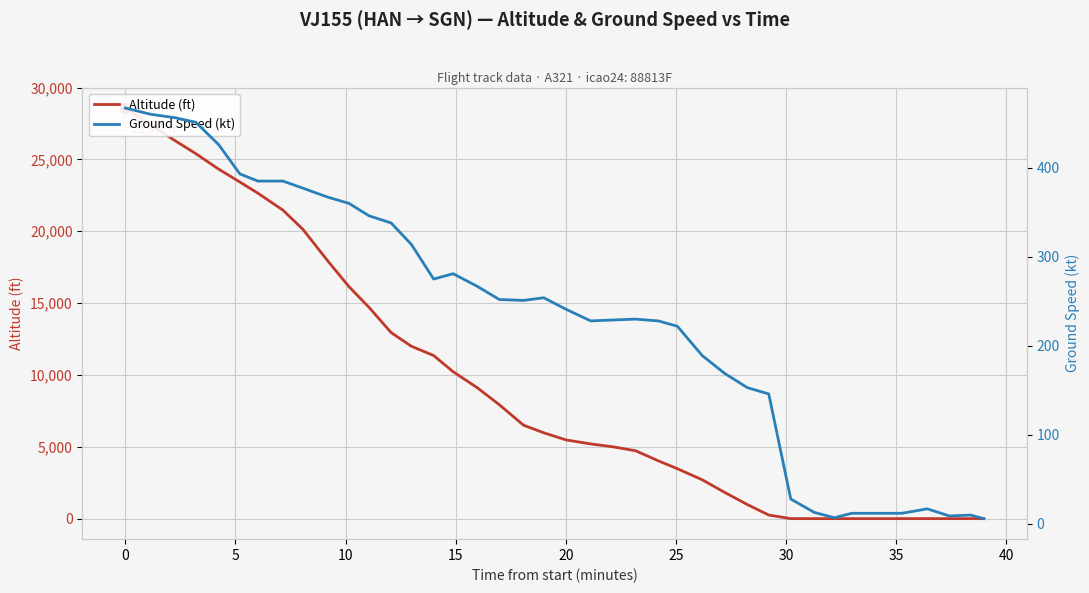

True or false: altitude has more than 1 interior local peaks.

False